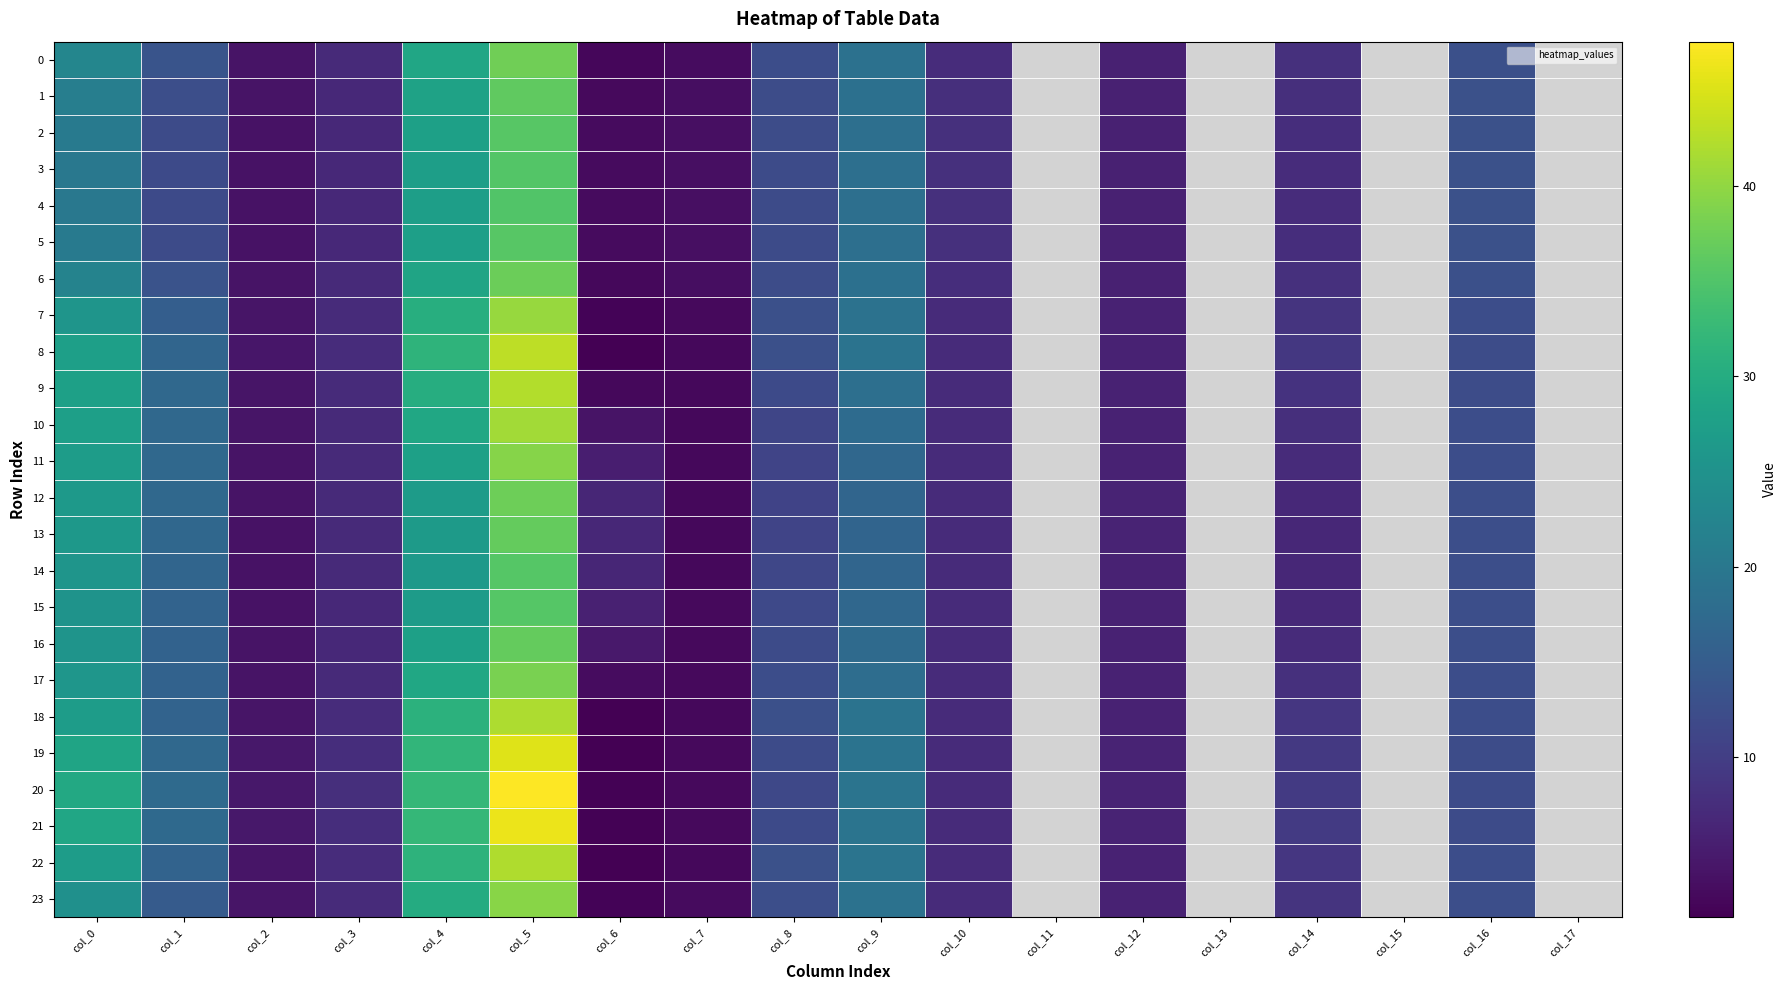

How many distinct data groups are displayed?

24